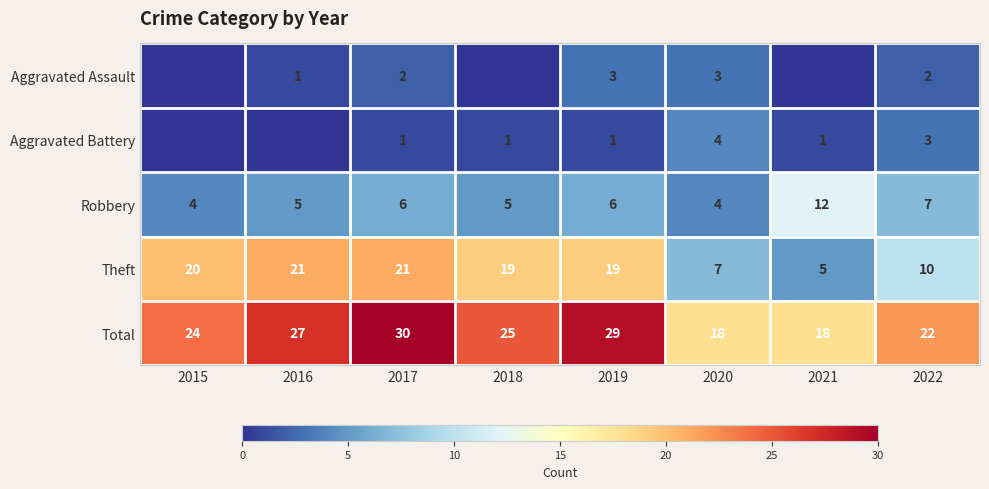

What is the sum of the Robbery values at 2015 and 2018?

9